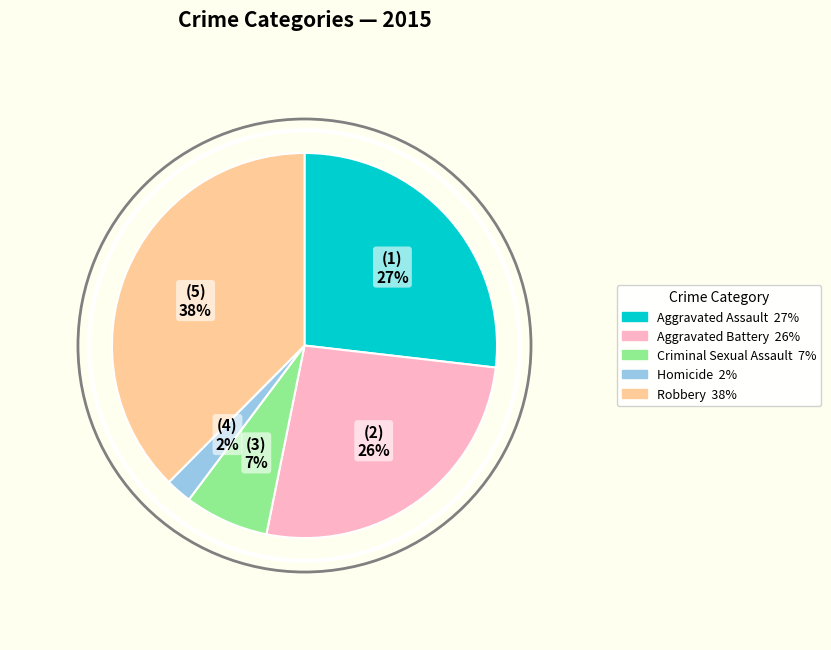

Which has a higher value, Aggravated Battery or Homicide?

Aggravated Battery